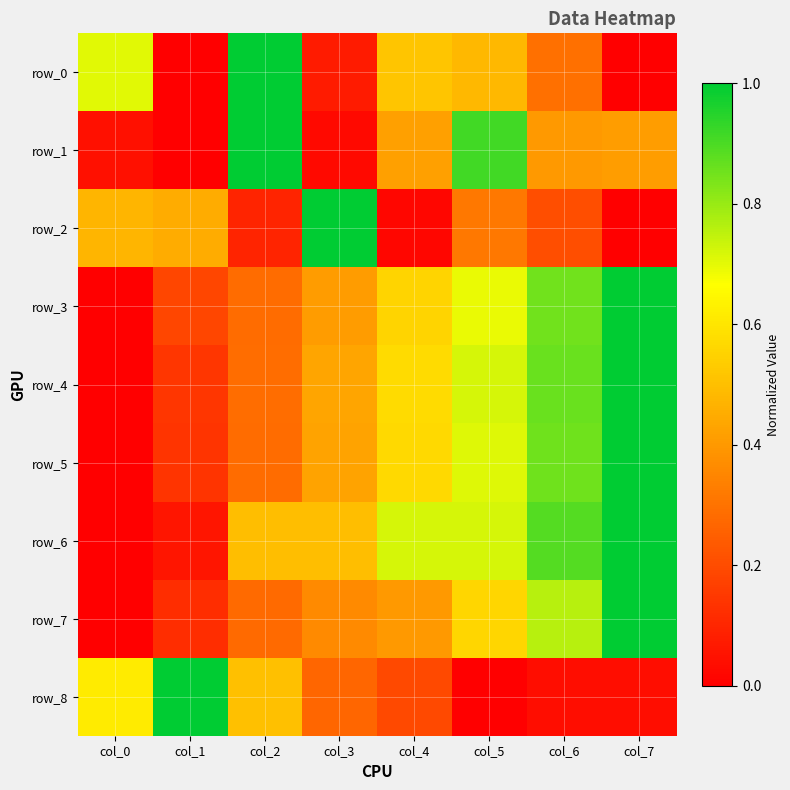

What is the difference between the highest and lowest values at col_4?

0.7